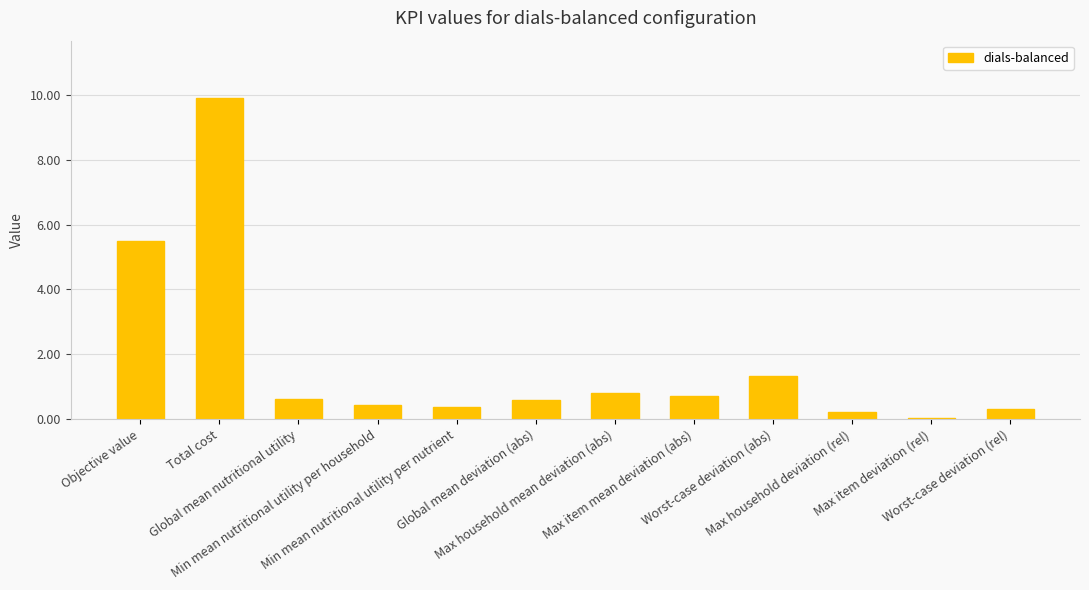

What is the greatest value displayed?

9.9